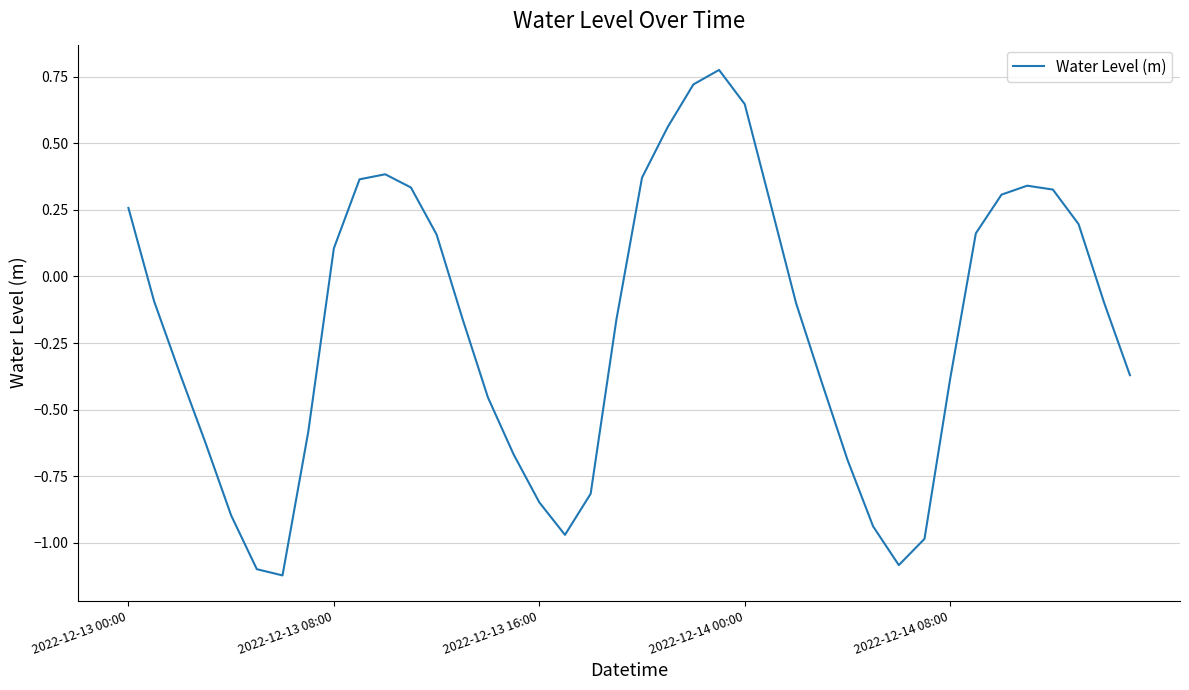

What is the difference between the maximum and minimum values?

1.9